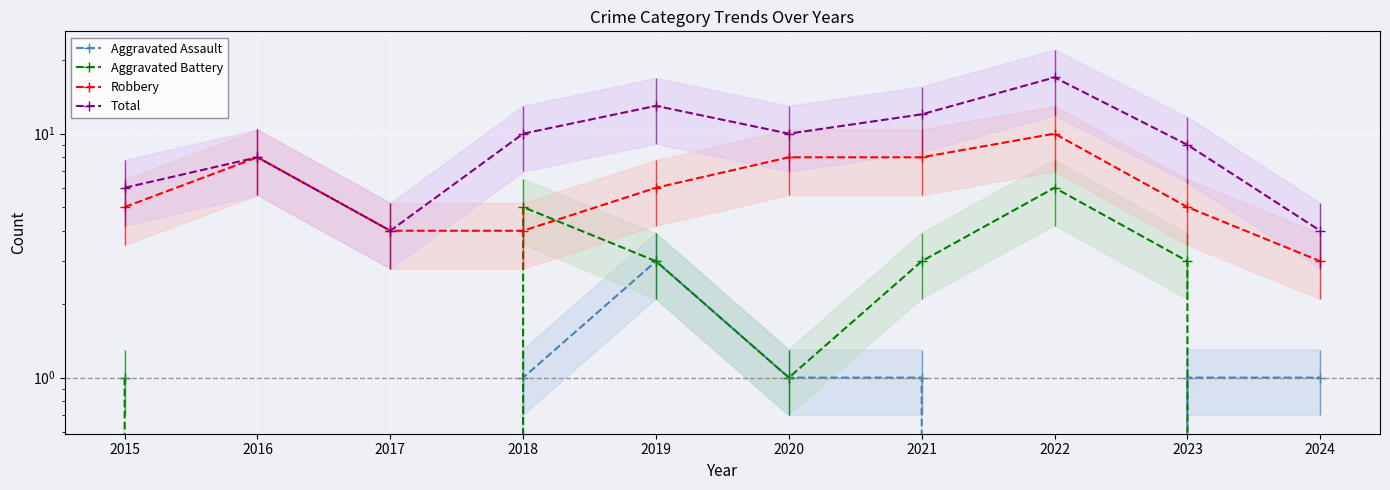

Where is the first local minimum for Aggravated Battery?

2020